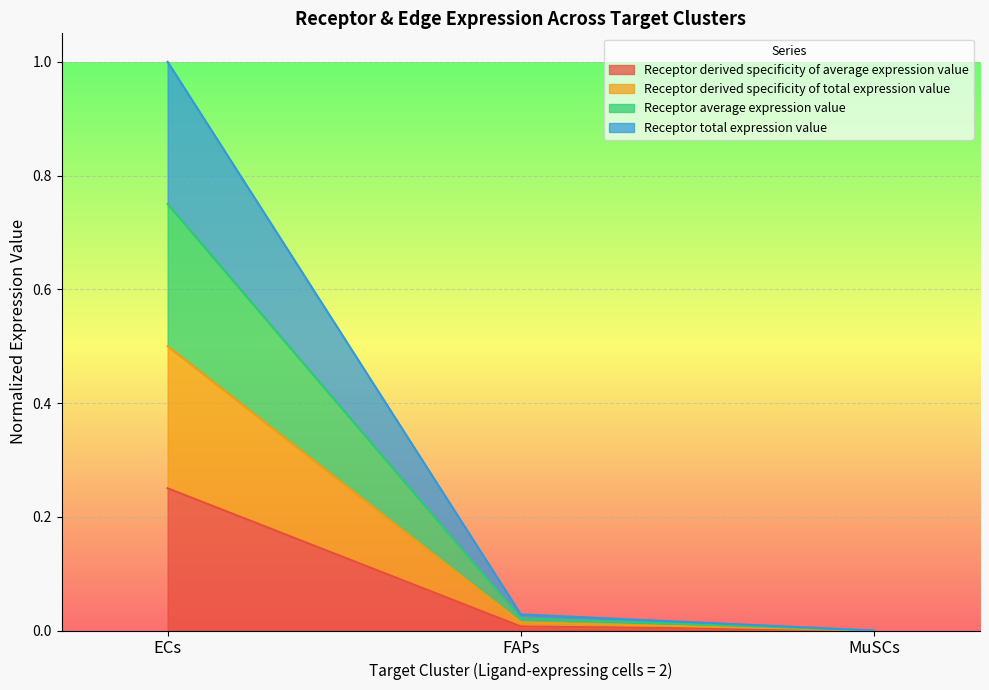

The value of Receptor derived specificity of average expression value at ECs is 0.1. True or false?

False